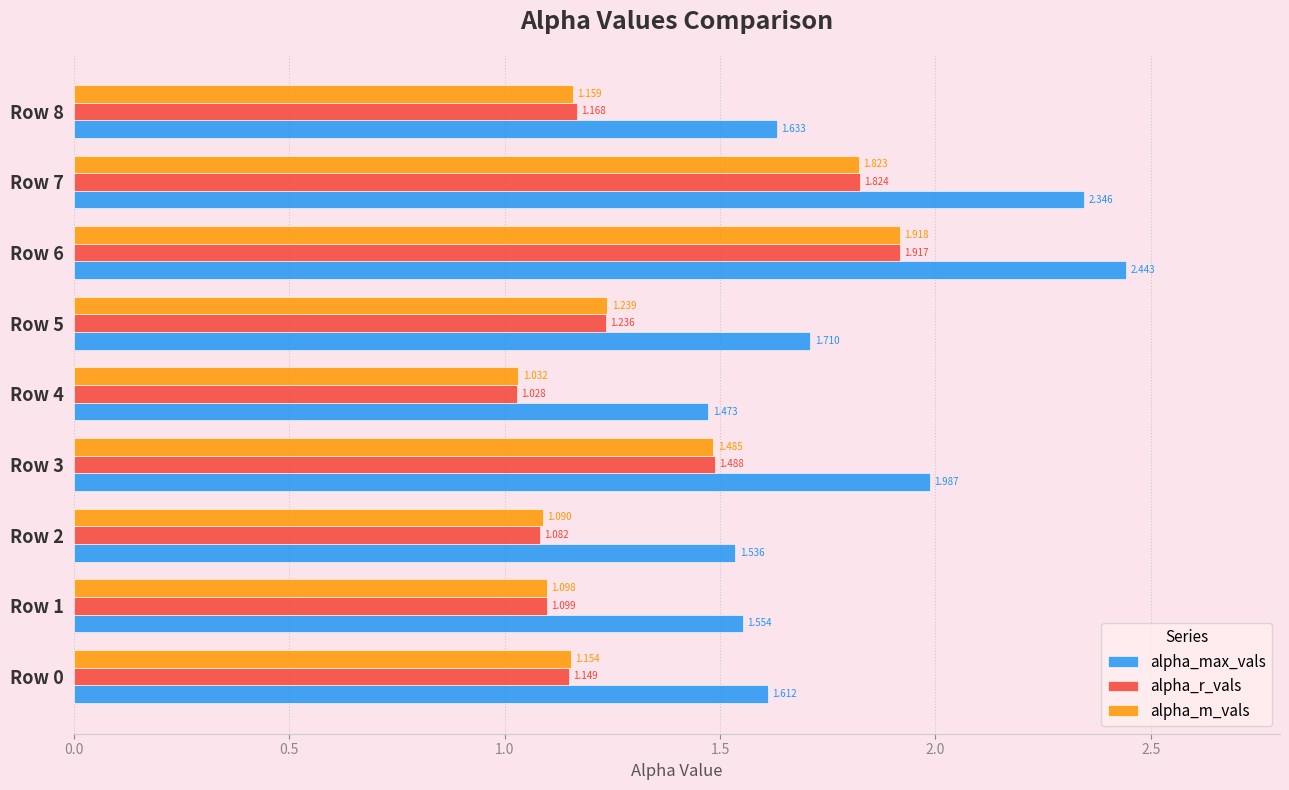

Which series has the widest spread of values?

alpha_max_vals